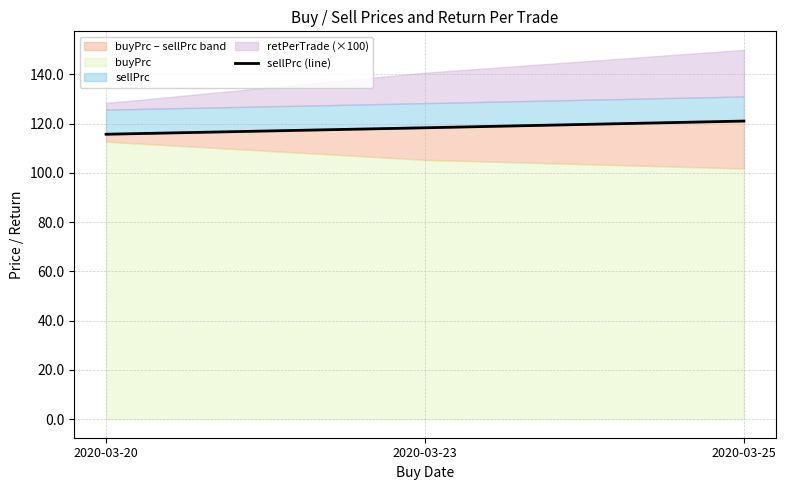

Which label corresponds to the smallest value in the chart?

2020-03-20